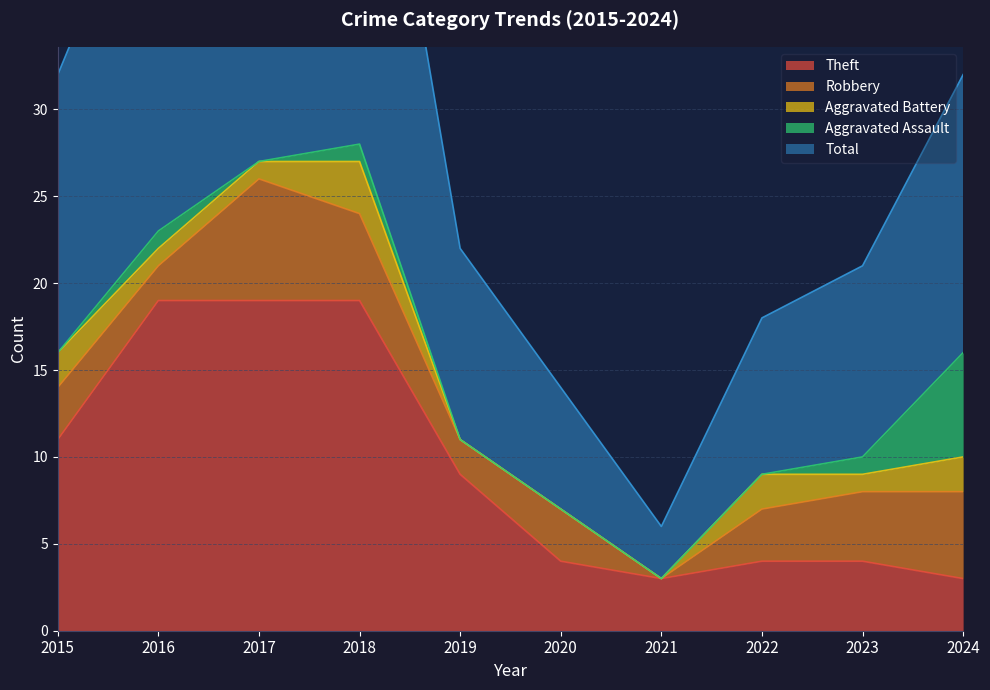

Reading left to right, extract all data points from this chart.

Theft: 11	19	19	19	9	4	3	4	4	3
Robbery: 3	2	7	5	2	3	0	3	4	5
Aggravated Battery: 2	1	1	3	0	0	0	2	1	2
Aggravated Assault: 0	1	0	1	0	0	0	0	1	6
Total: 16	23	28	28	11	7	3	9	11	16